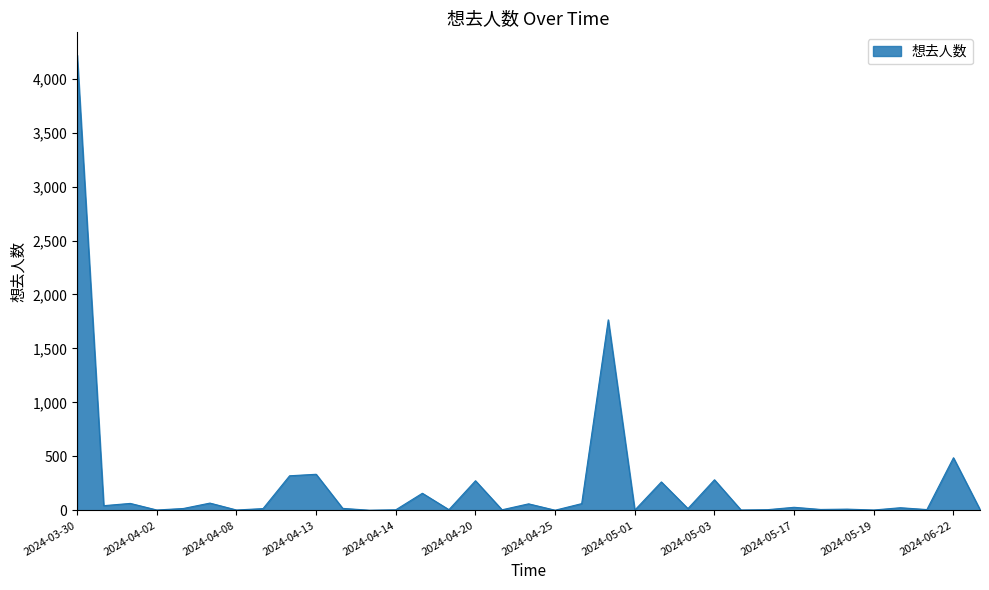

What is the difference between the maximum and minimum values?

4217